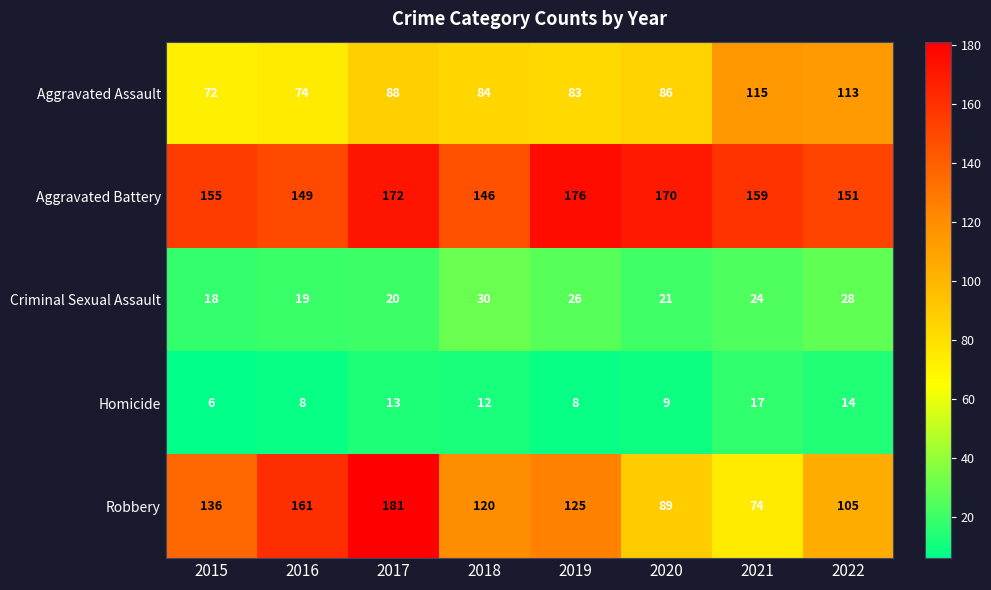

What is the difference between the Criminal Sexual Assault values at 2019 and 2020?

5